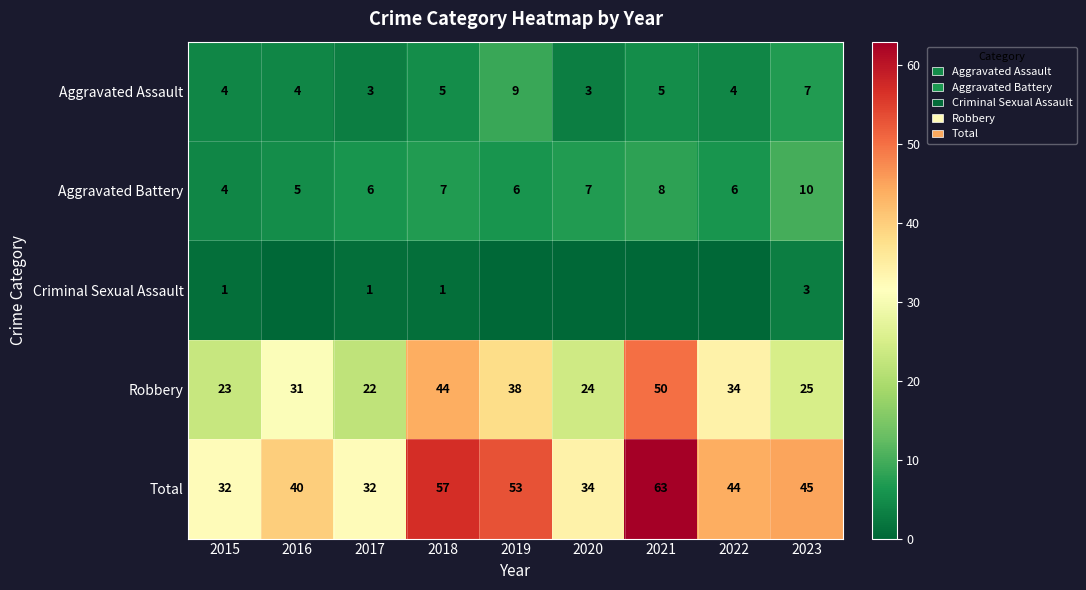

True or false: Aggravated Assault has a value of 1 at 2020.

False